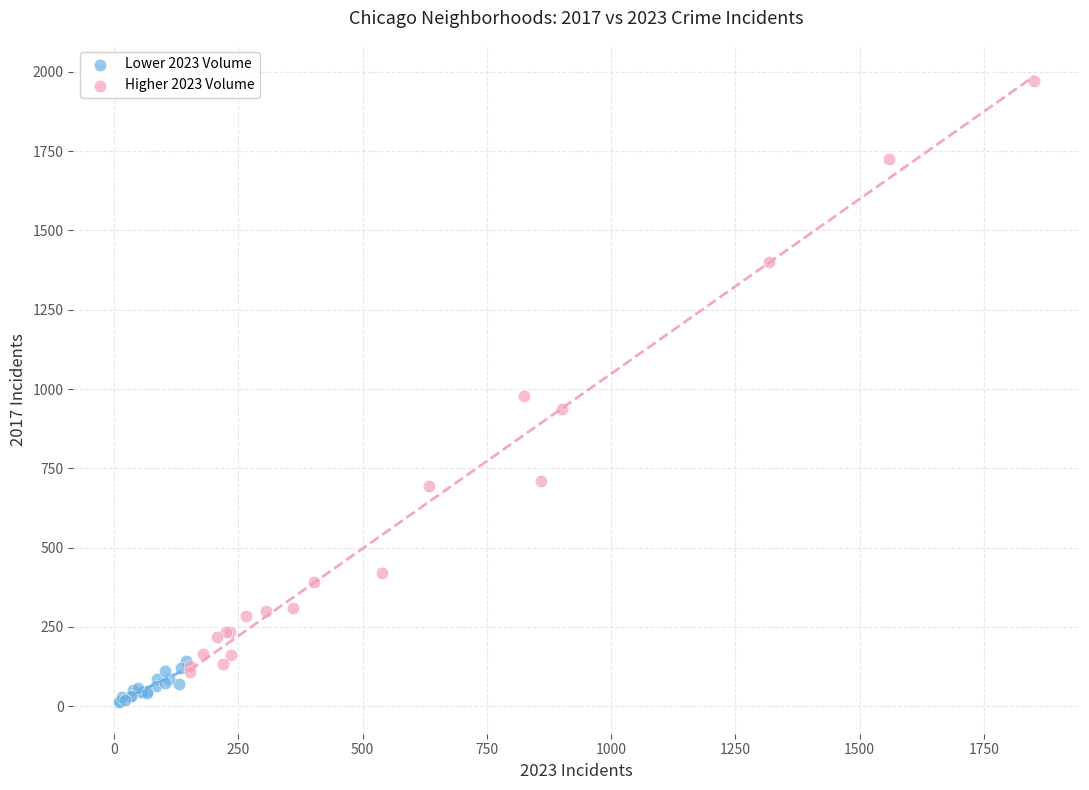

Which series has the widest spread of Y values?

Higher 2023 Volume